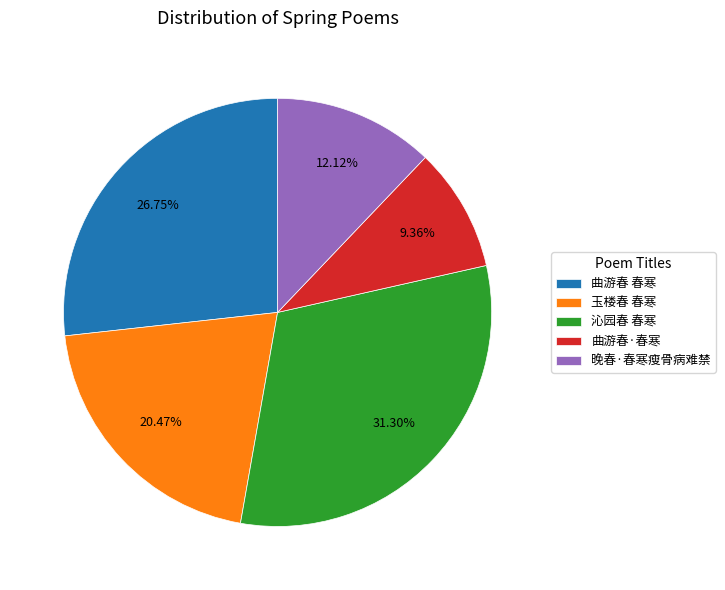

To the nearest percent, what is the average slice percentage?

20%